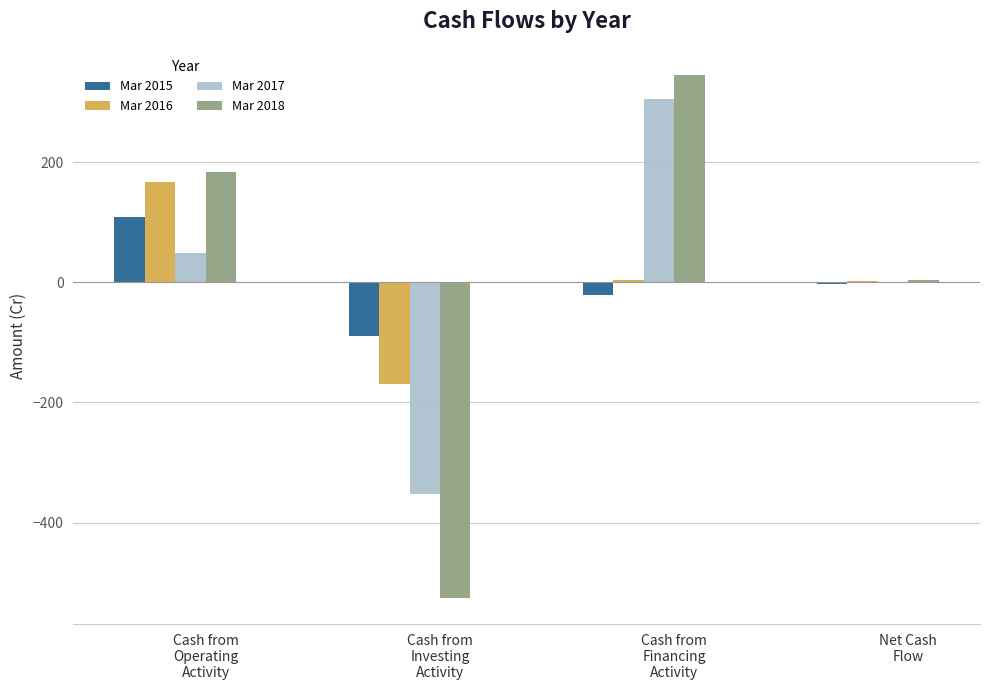

What is the maximum value shown in the chart?

345